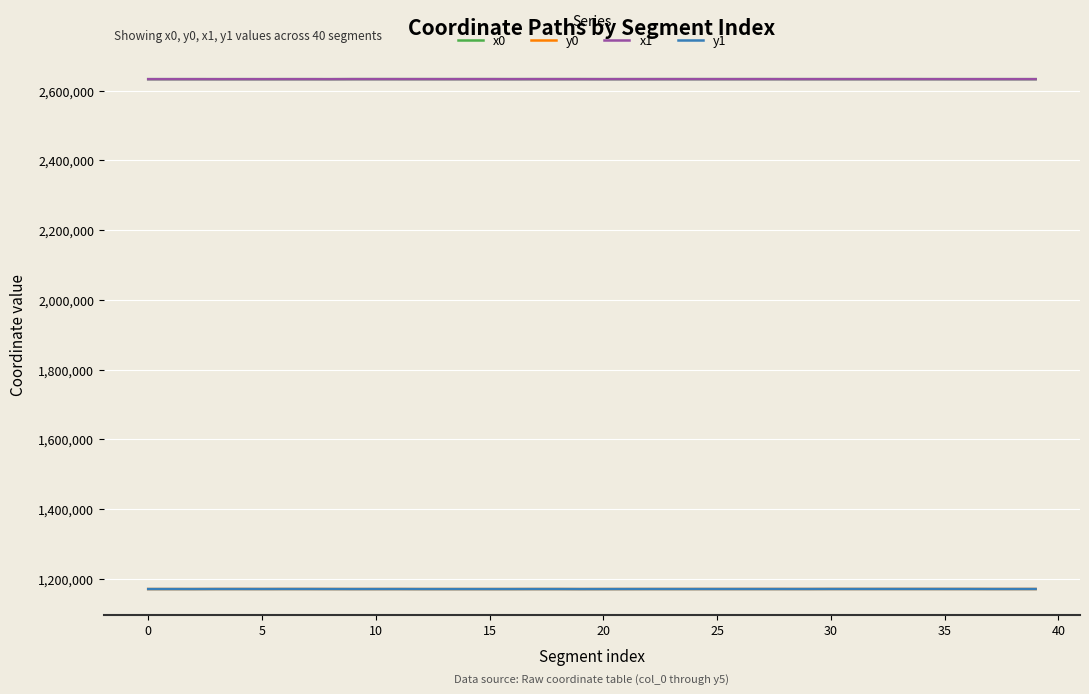

True or false: y1 and x0 cross at least once.

False